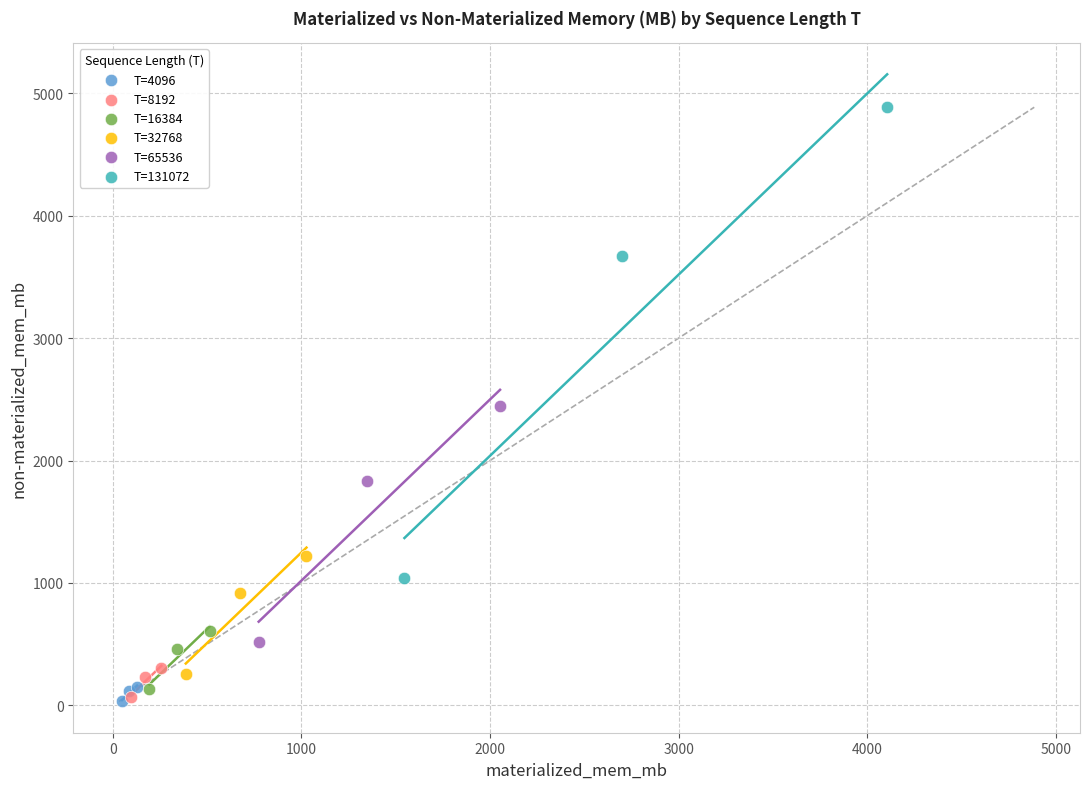

What are all the series names shown in the legend?

T=4096, T=8192, T=16384, T=32768, T=65536, T=131072